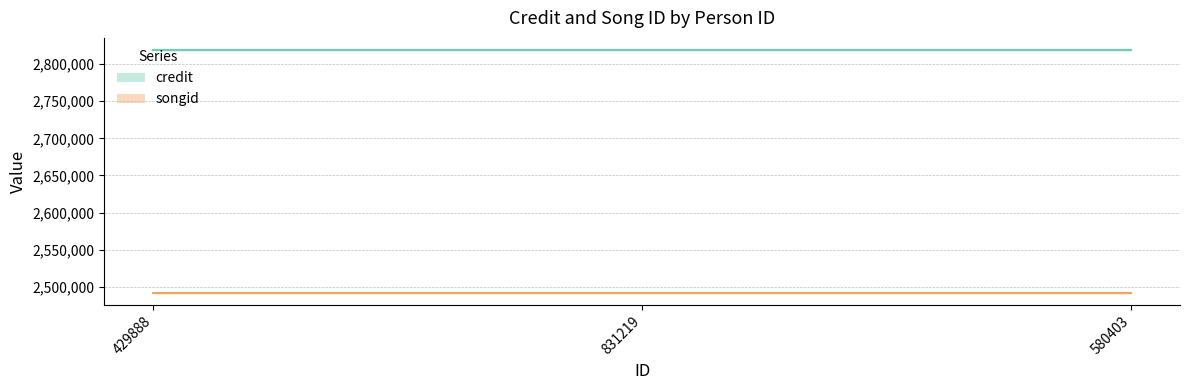

What is the minimum value shown in the chart?

2492066